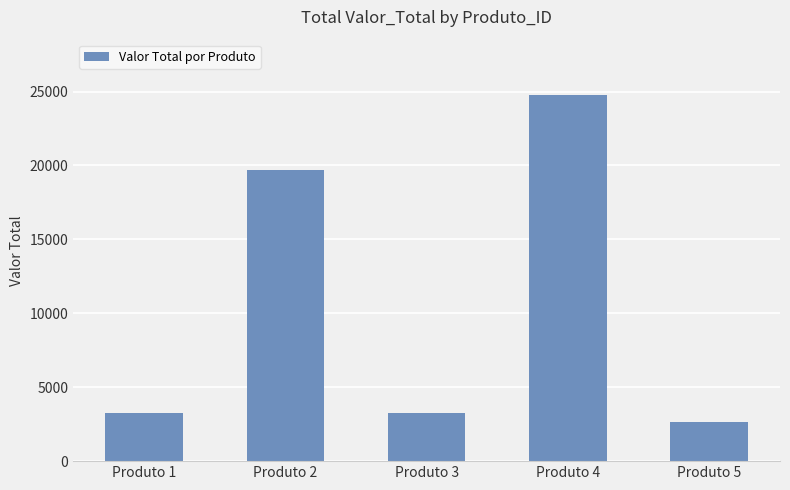

How many values are below 3273?

2